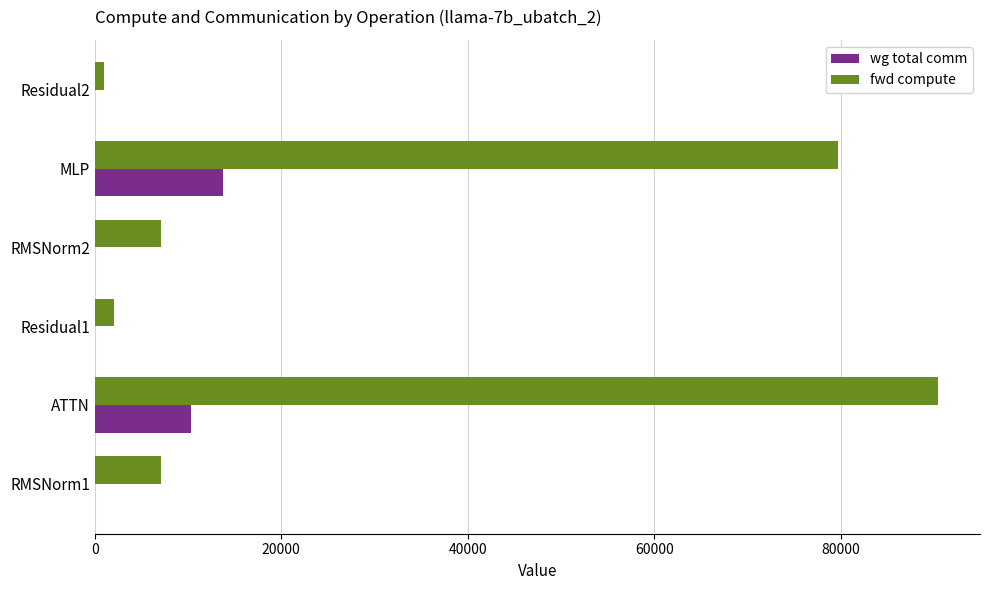

At which category is the sum across all series the highest?

ATTN